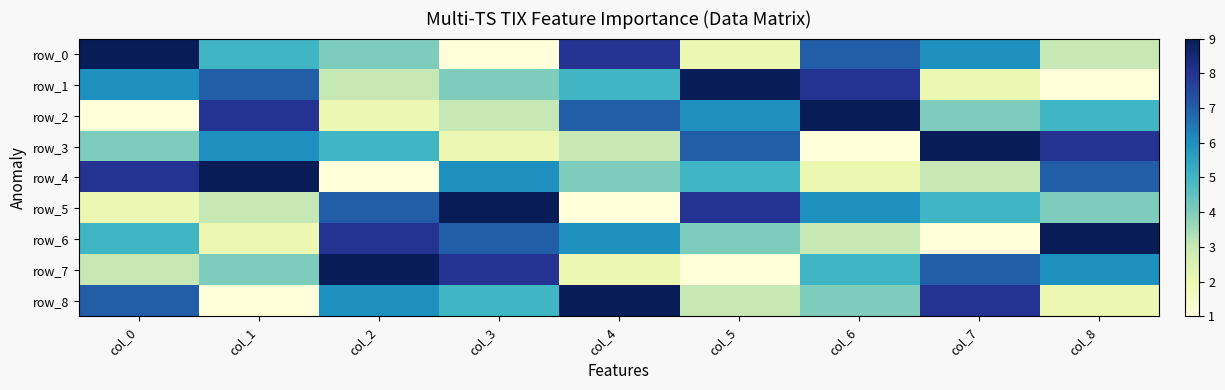

What is the sum of all row_5 values?

45